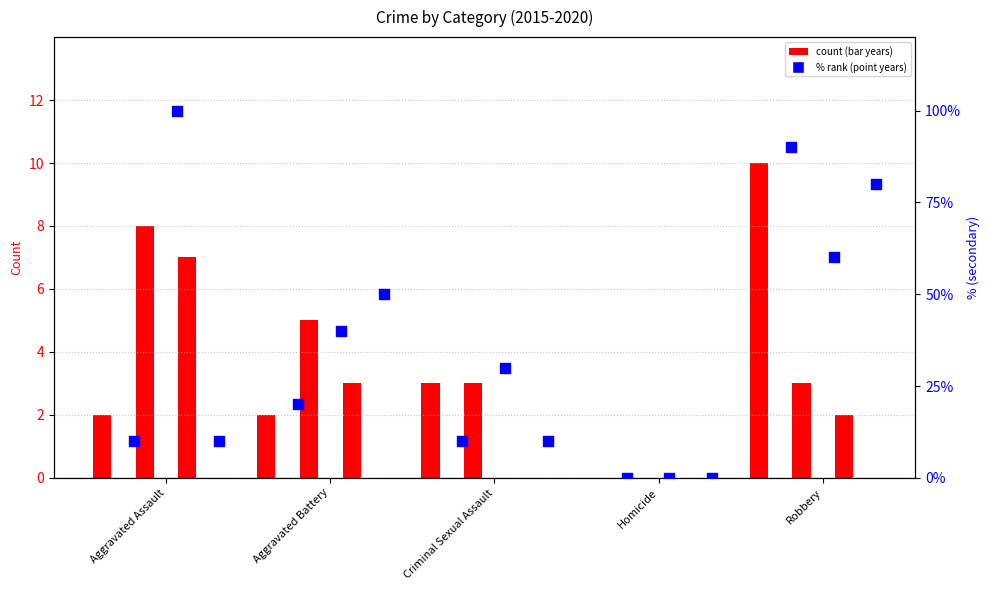

What is the total value across all series at Robbery?

245